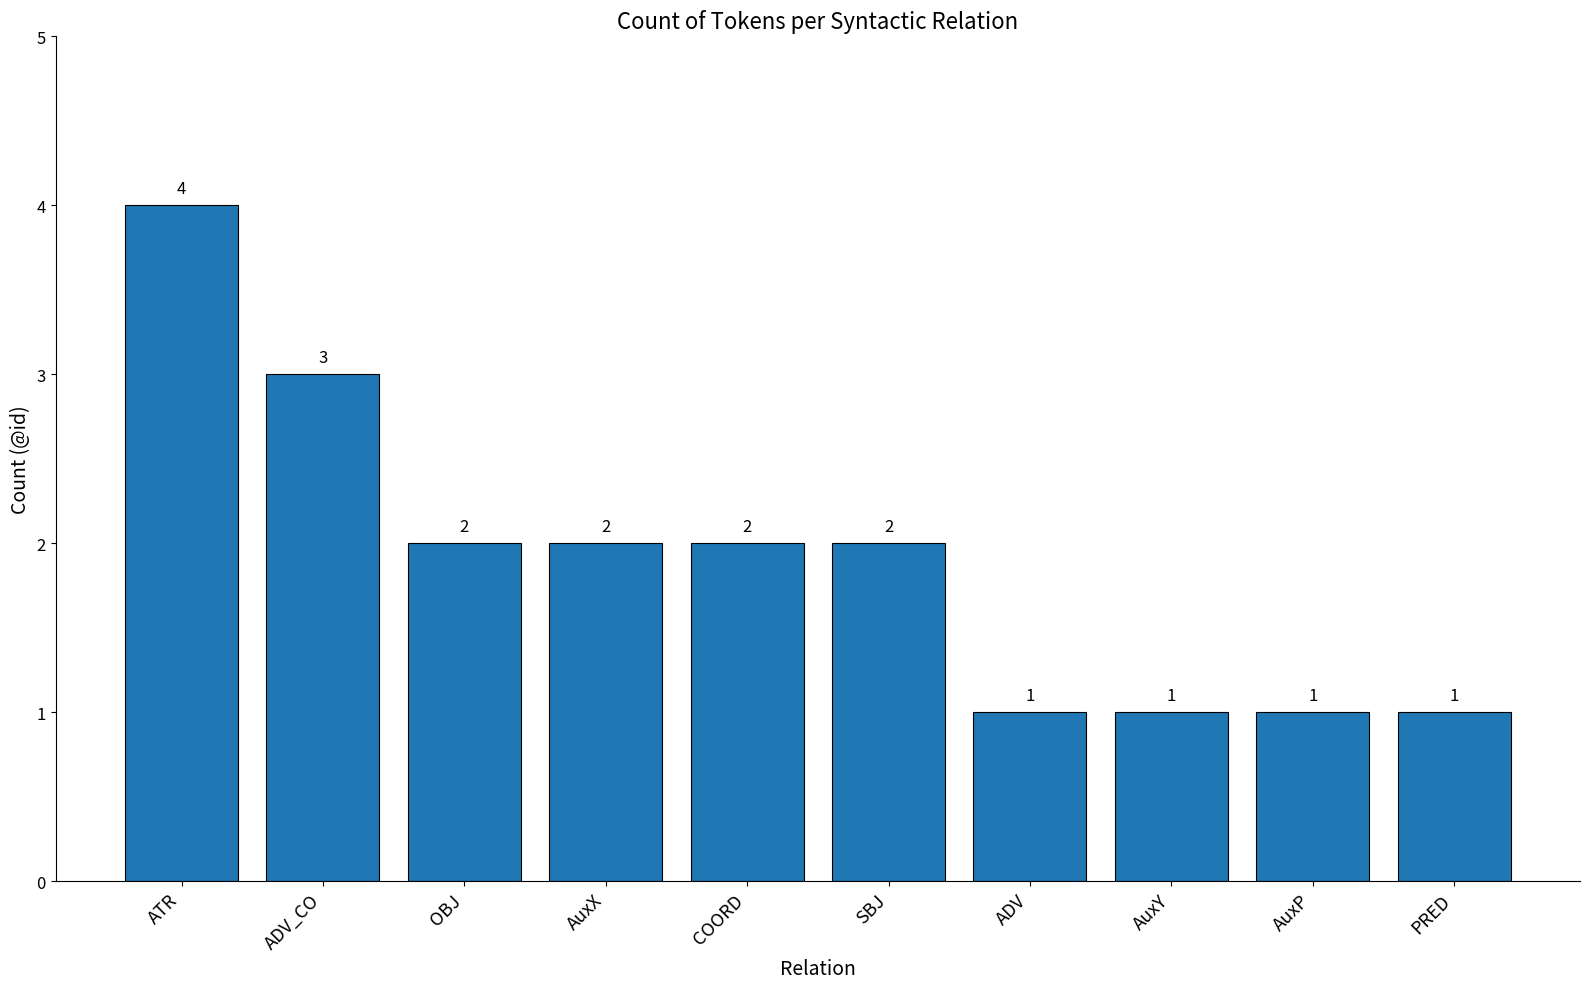

The chart shows a value of 3 at AuxX. True or false?

False